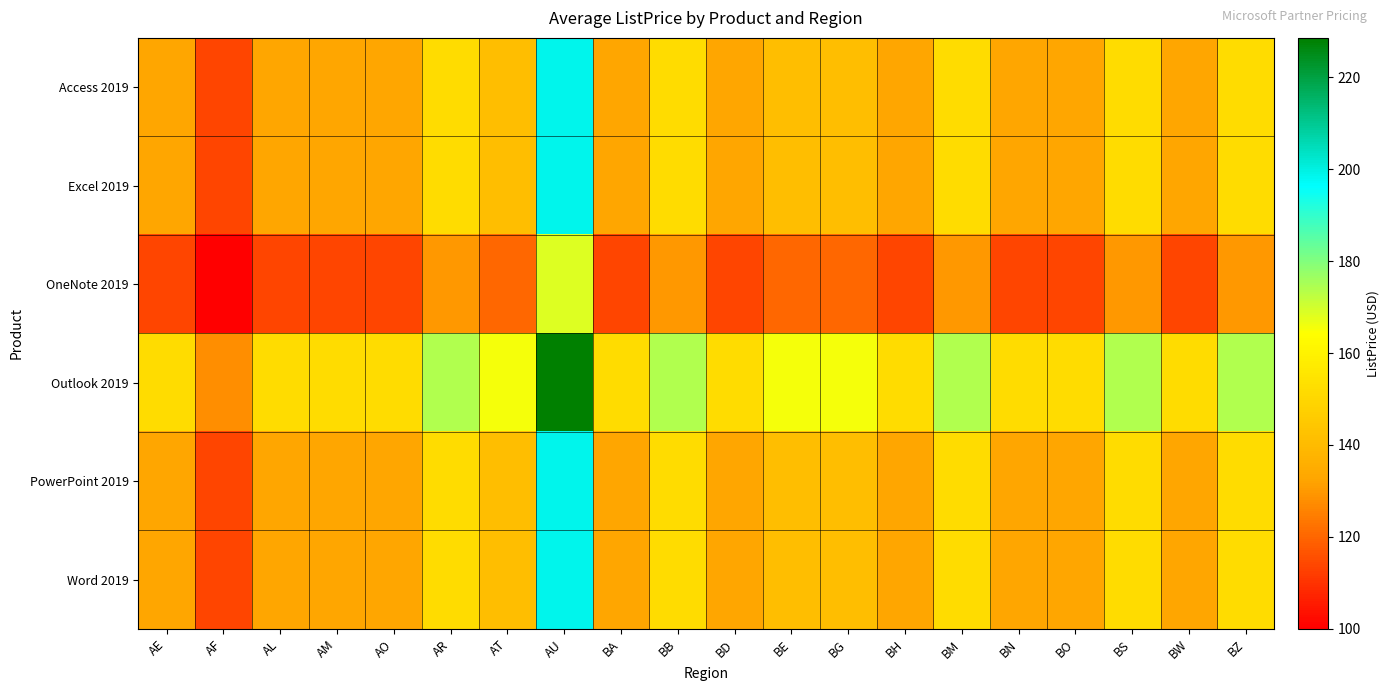

Between AE and BZ, which series saw the biggest shift?

Outlook 2019